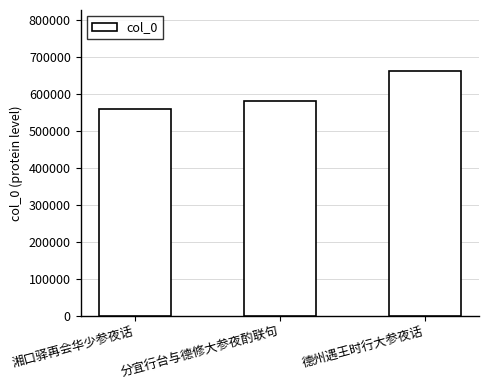

What is the average value?

600347